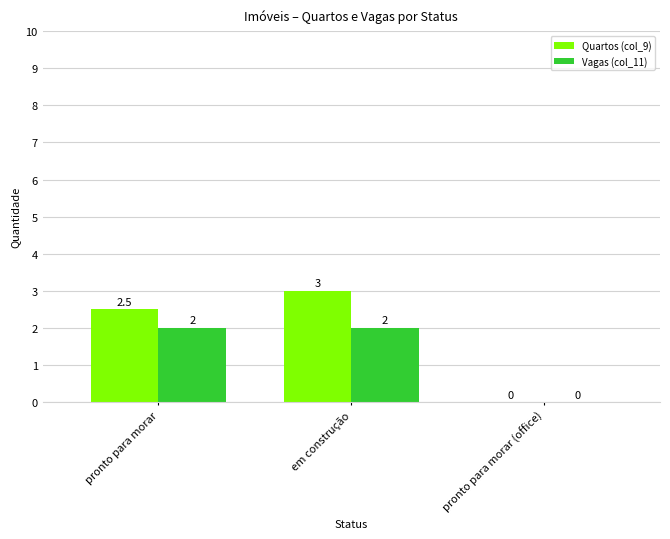

At which category is the sum across all series the highest?

em construção